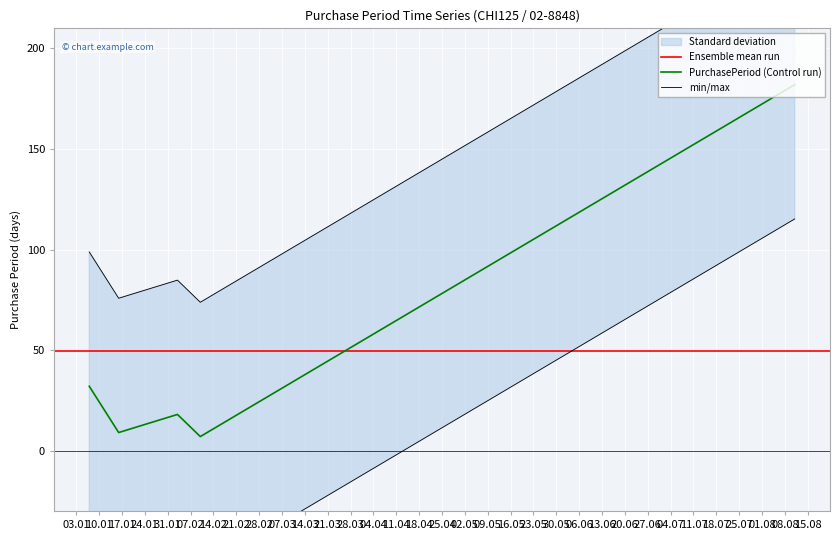

What is the difference between the second highest and second lowest values?

23.0